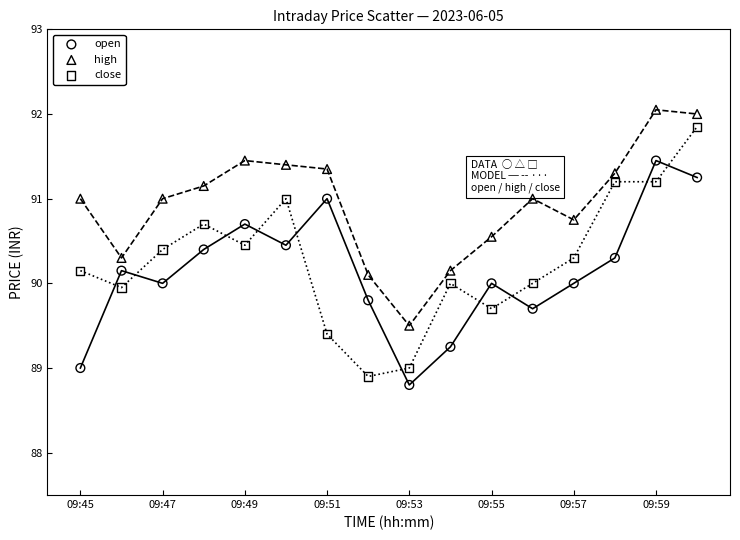

What are all the series names shown in the legend?

open, high, close